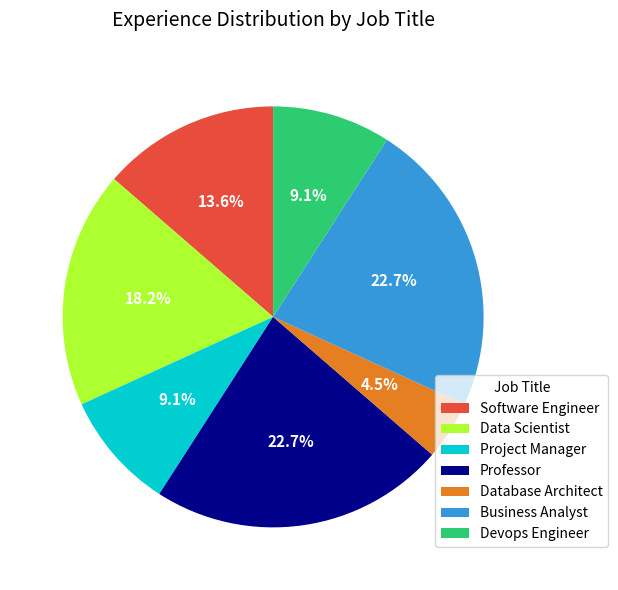

Which slice is the smallest?

Database Architect